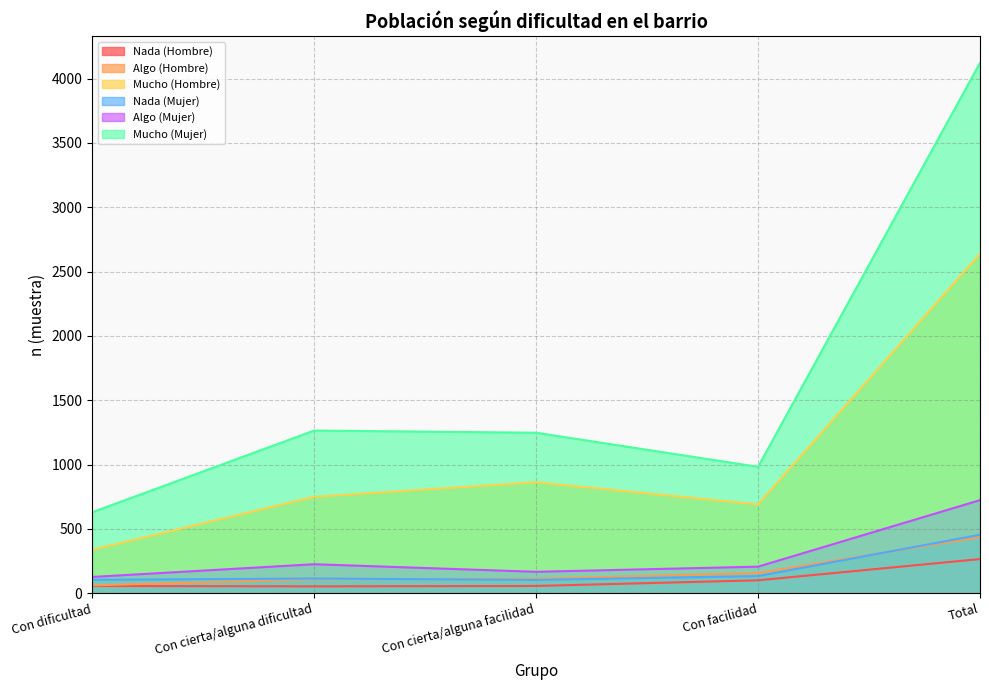

Read the Mucho (Hombre) value at Con facilidad.

690